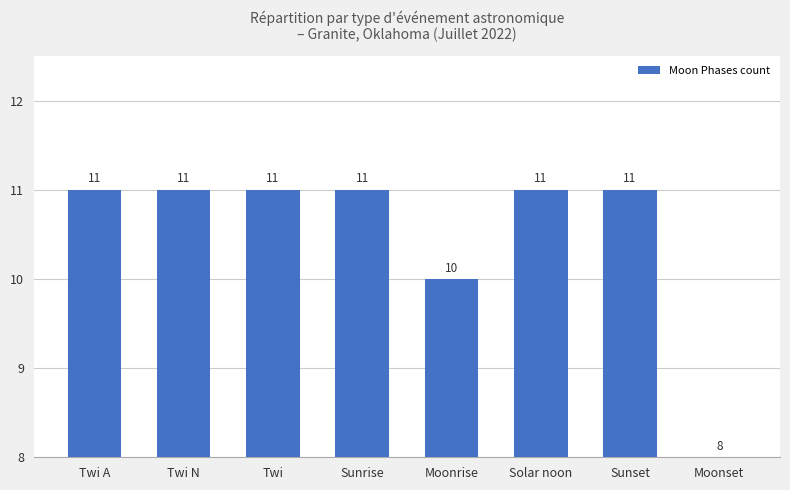

What is the label of the 8th bar from the right?

Twi A